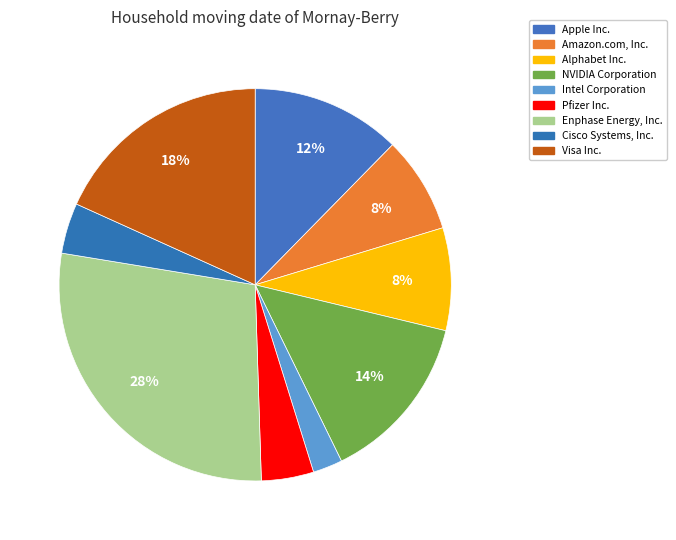

Count the number of slices in the pie.

9